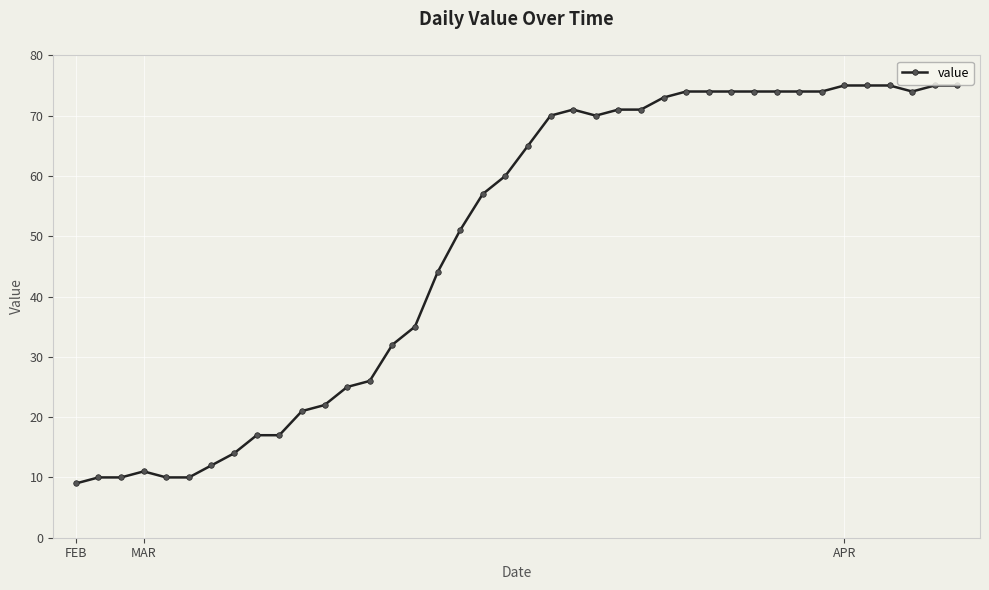

What is the greatest value displayed?

75